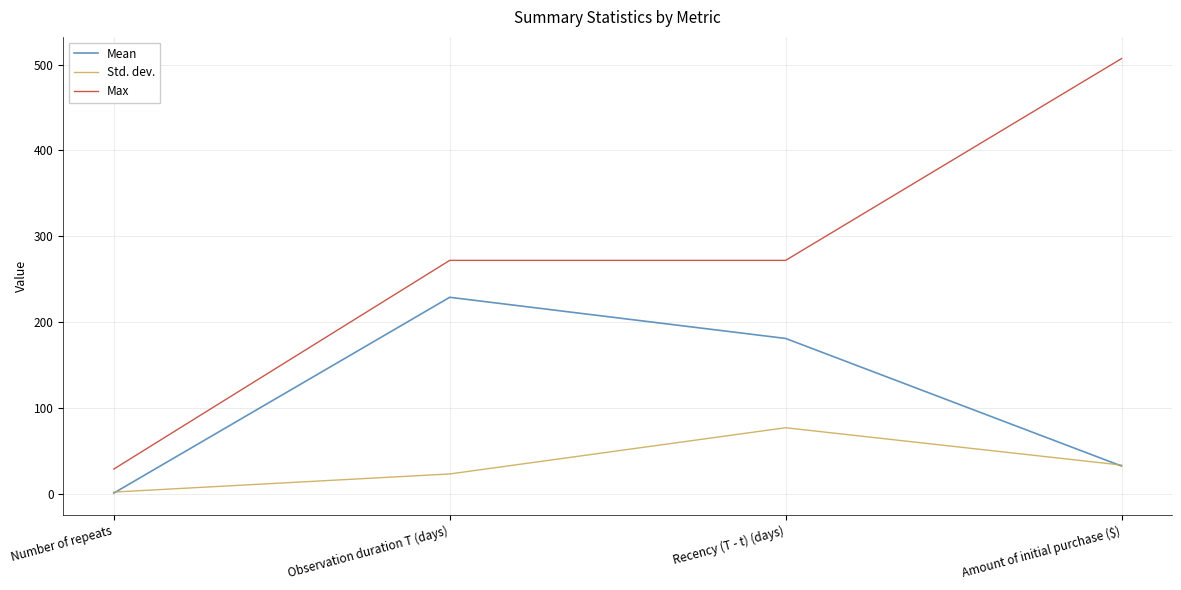

Between Number of repeats and Recency (T - t) (days), which series saw the biggest shift?

Max